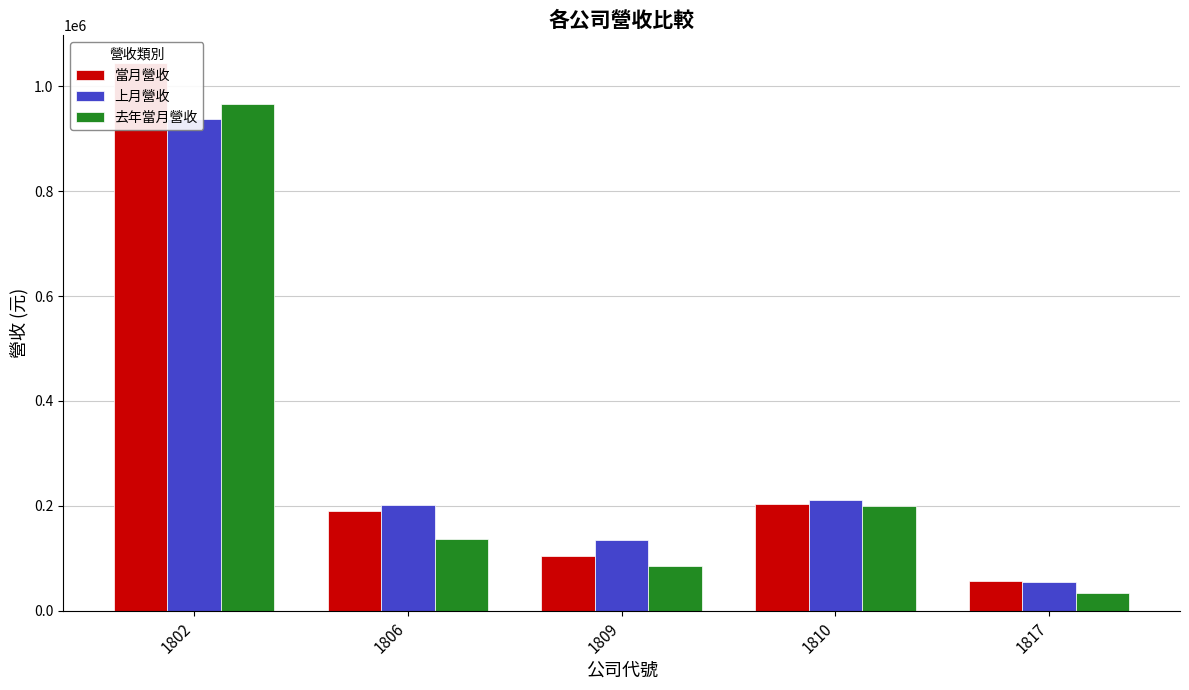

Reading right to left, list all the values displayed in this chart.

當月營收: 1817=55464	1810=203570	1809=104206	1806=189922	1802=1045124
上月營收: 1817=54645	1810=211168	1809=135364	1806=201341	1802=937263
去年當月營收: 1817=32832	1810=198997	1809=85851	1806=137285	1802=965561